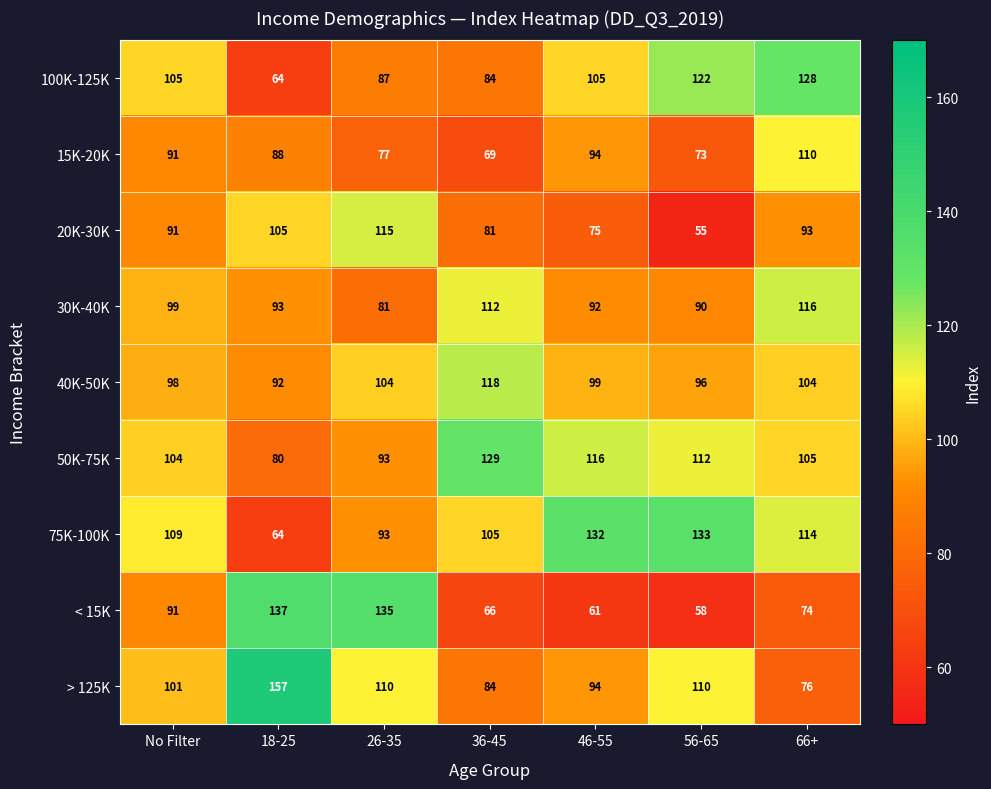

Is it true that 15K-20K equals 110 at 66+?

True